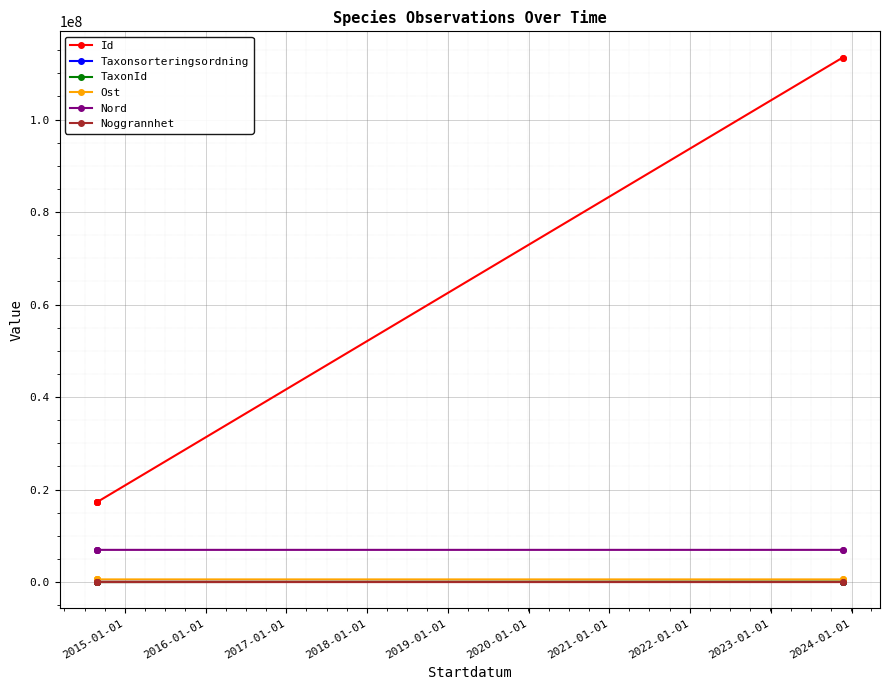

True or false: Noggrannhet and Ost cross at least once.

False